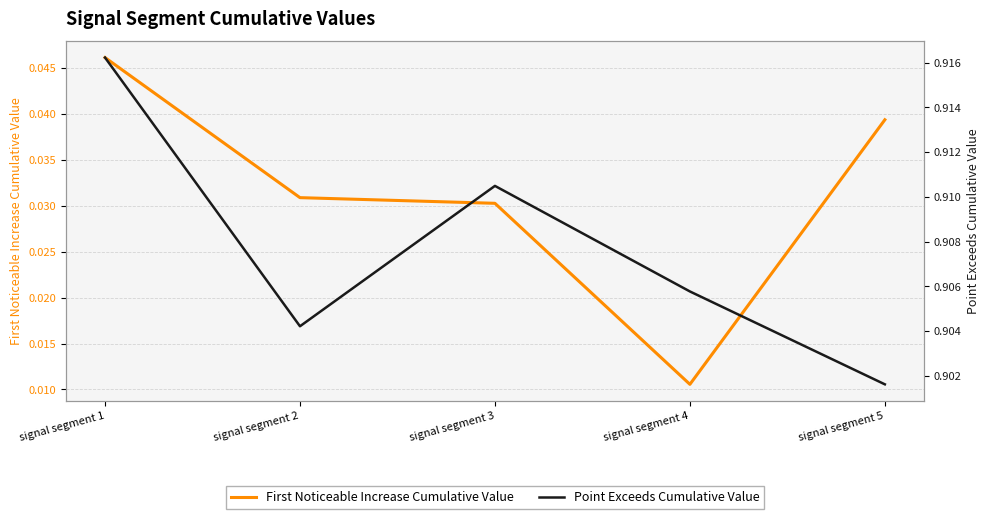

What are all the series names shown in the legend?

First Noticeable Increase Cumulative Value, Point Exceeds Cumulative Value